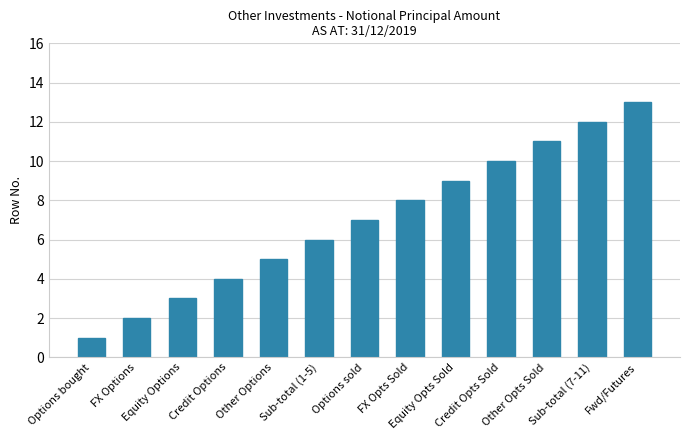

What is the difference between the maximum and minimum values?

12